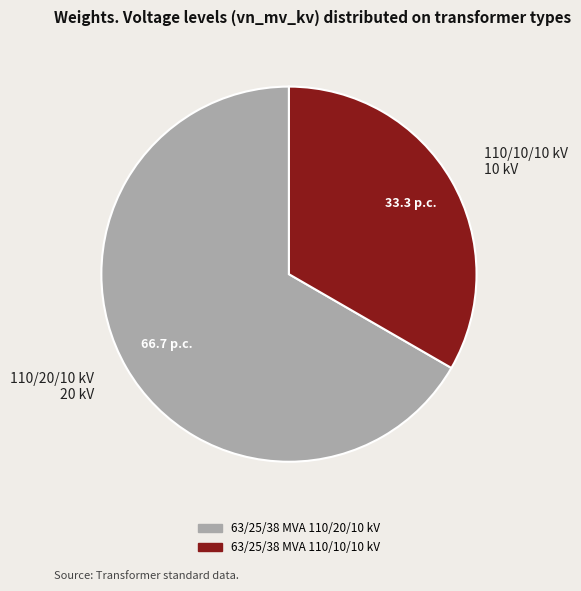

Count the number of slices in the pie.

2